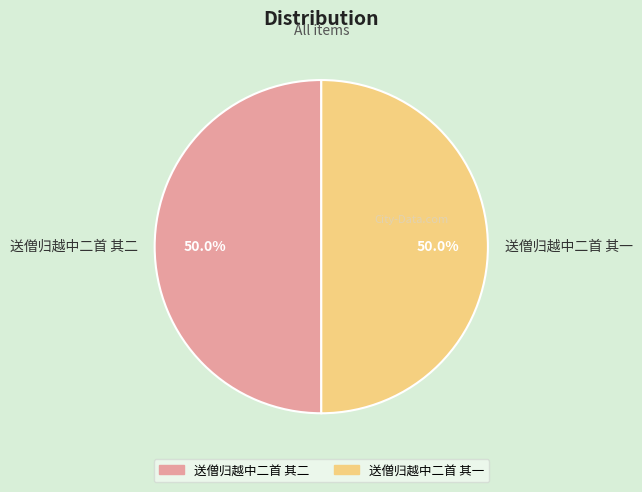

What is the ratio of the value at 送僧归越中二首 其一 to the value at 送僧归越中二首 其二?

1.0